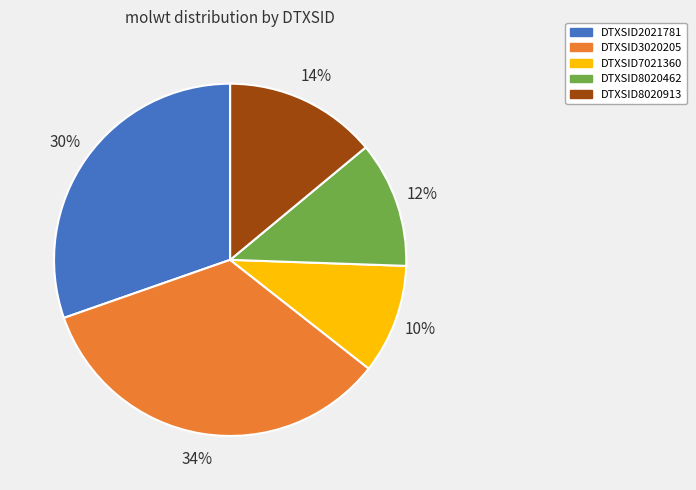

Is there any slice that represents more than half of the pie?

No